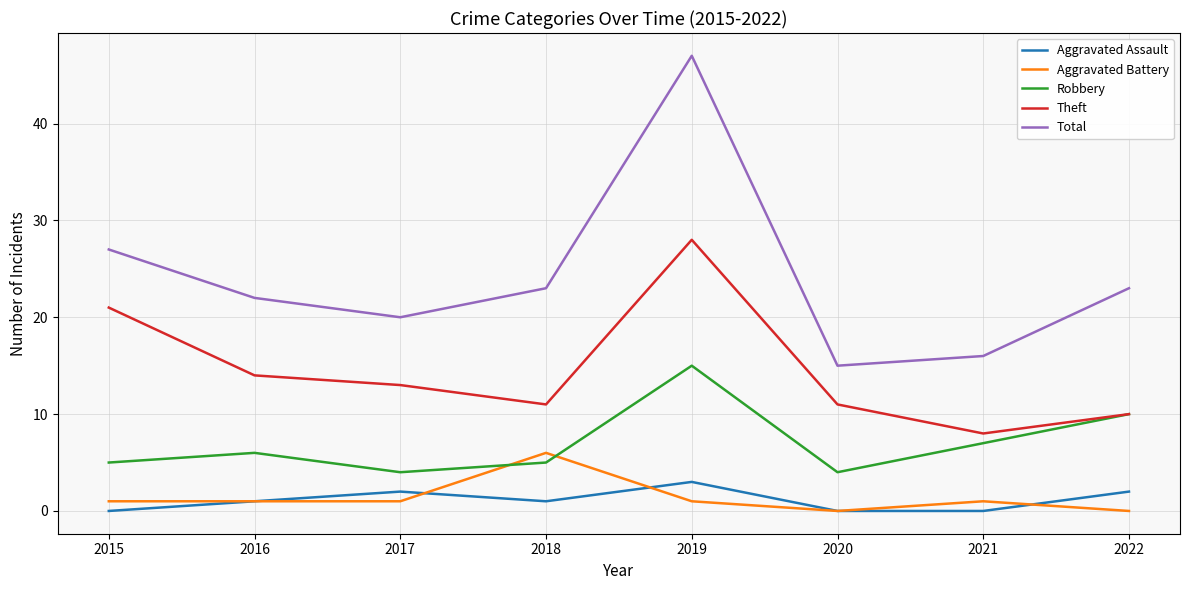

Is it true that Total equals 22 at 2016?

True